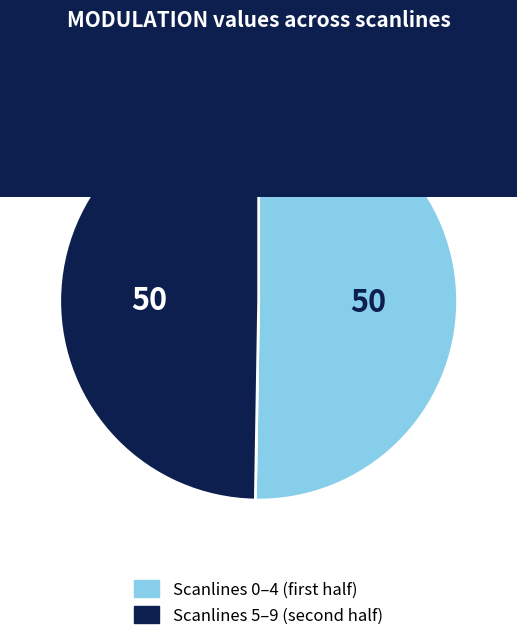

Is there any slice that represents more than half of the pie?

Yes